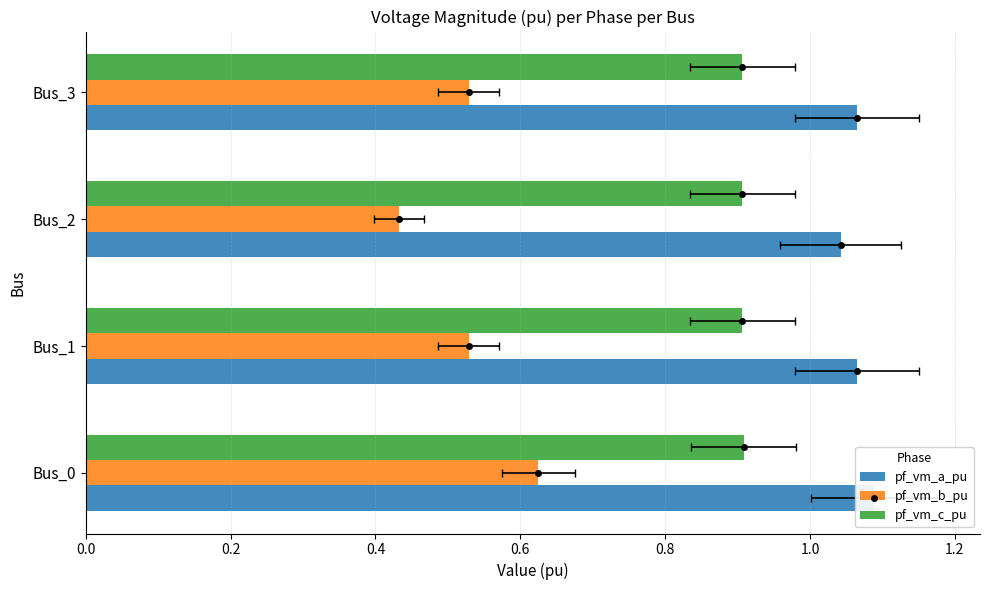

What are all the series names shown in the legend?

pf_vm_a_pu, pf_vm_b_pu, pf_vm_c_pu